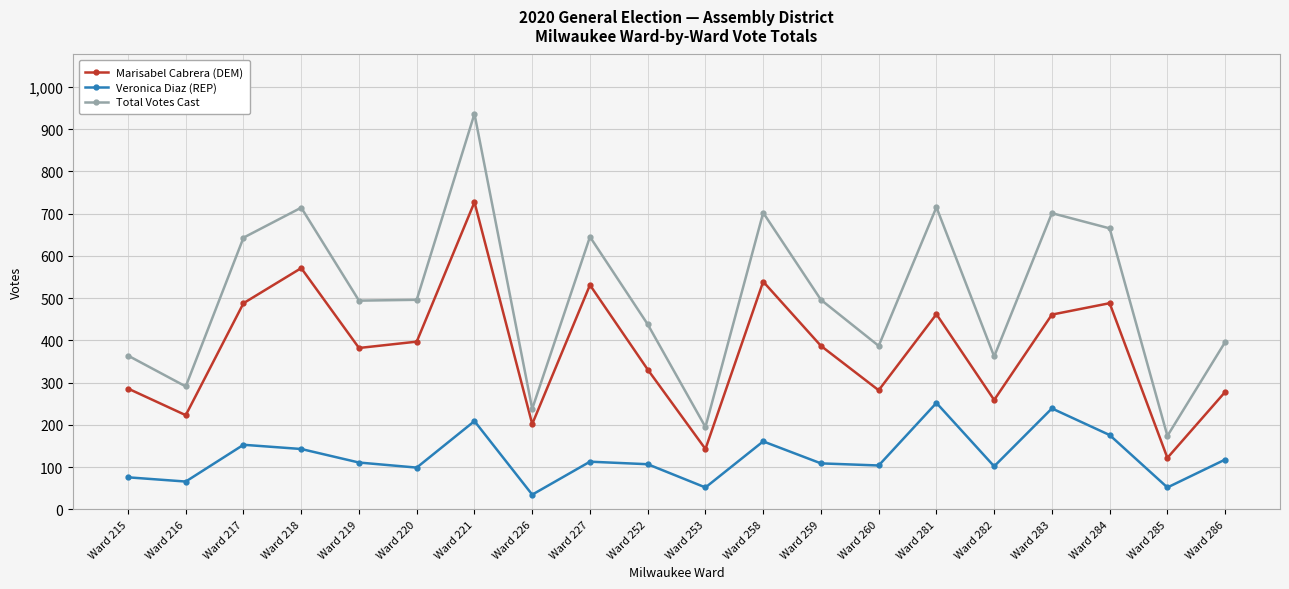

At which label does Marisabel Cabrera (DEM) first exceed 387?

Ward 217